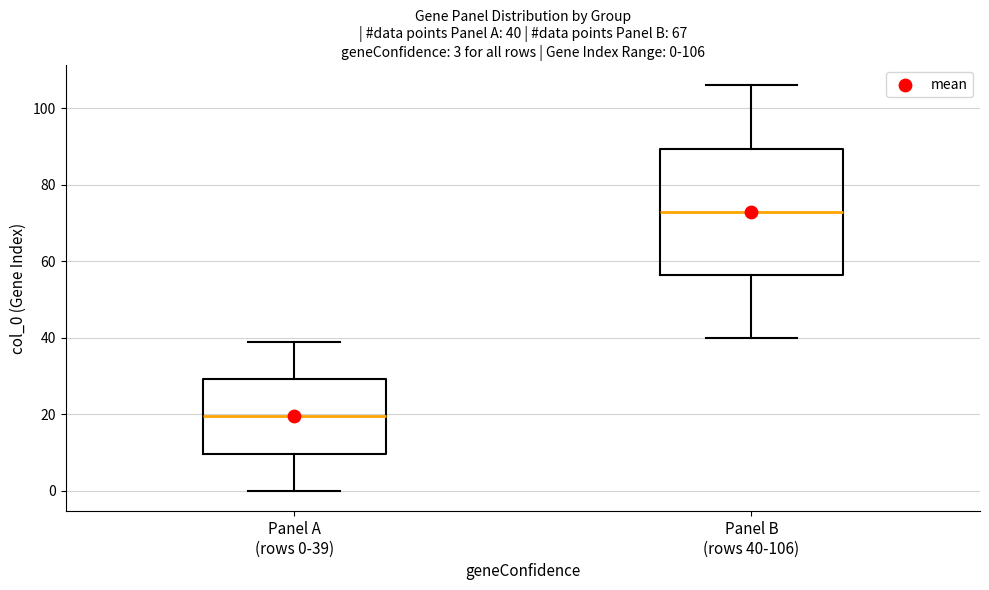

Which box is the tallest, from its lower edge to its upper edge?

Panel B (rows 40-106)